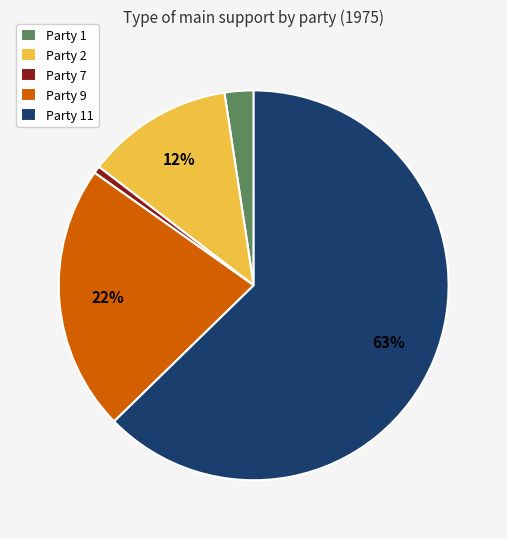

Rank the categories by value from highest to lowest.

Party 11, Party 9, Party 2, Party 1, Party 7